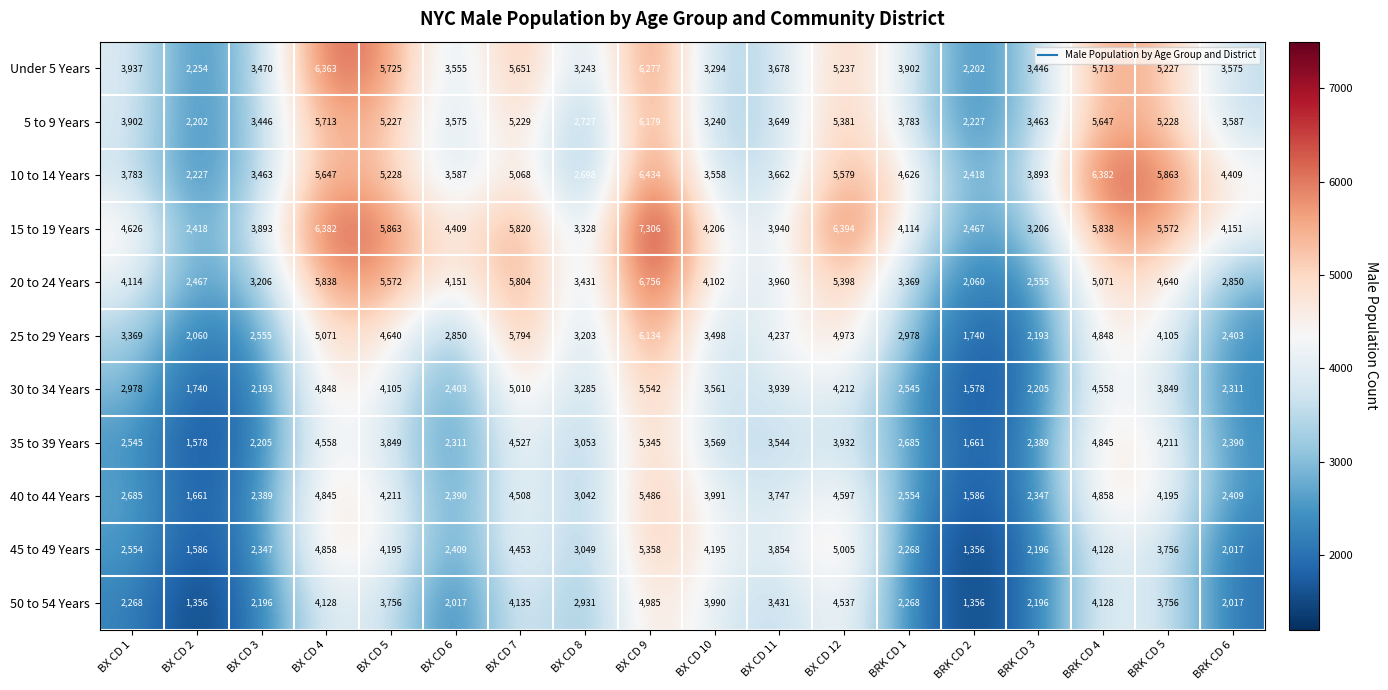

List the series in order of their peak value, lowest first.

50 to 54 Years, 35 to 39 Years, 45 to 49 Years, 40 to 44 Years, 30 to 34 Years, 25 to 29 Years, 5 to 9 Years, Under 5 Years, 10 to 14 Years, 20 to 24 Years, 15 to 19 Years